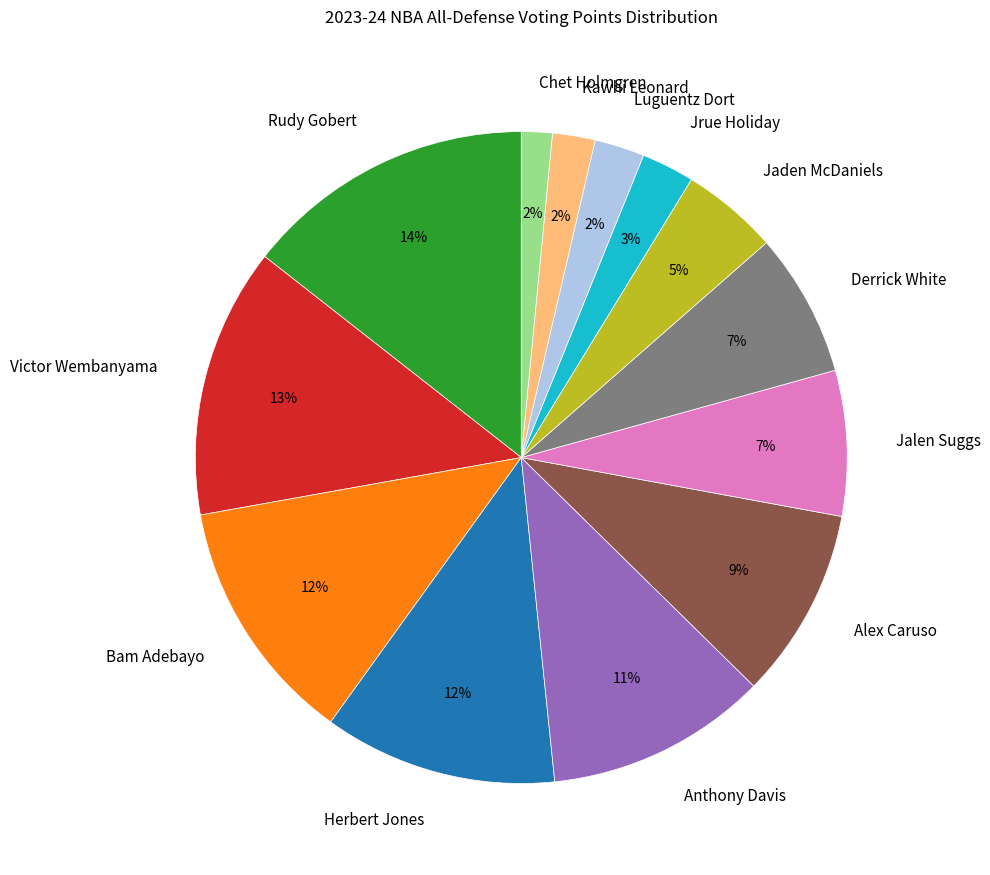

Which slice is the largest?

Rudy Gobert